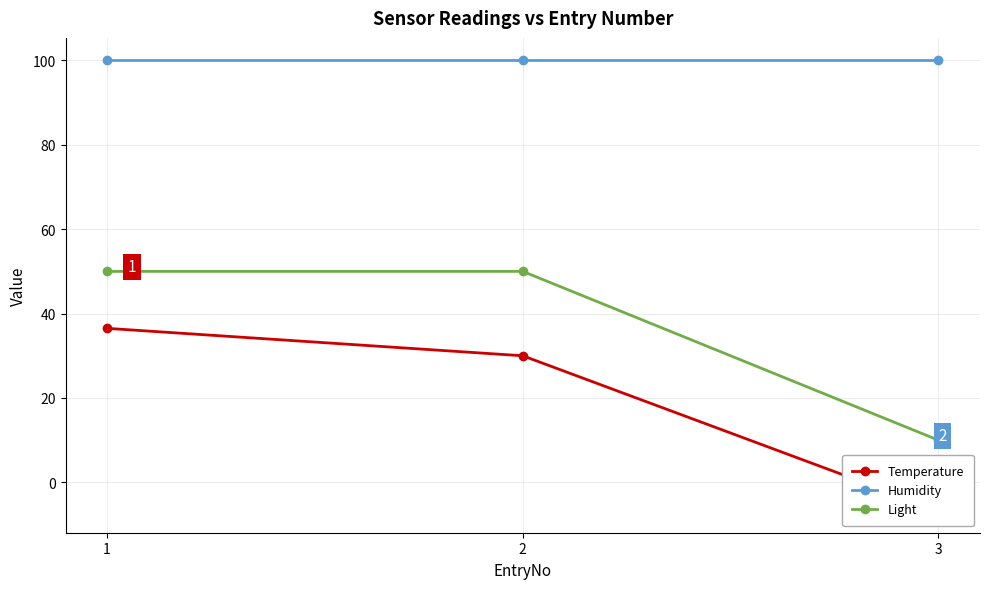

What is the greatest value displayed?

100.0